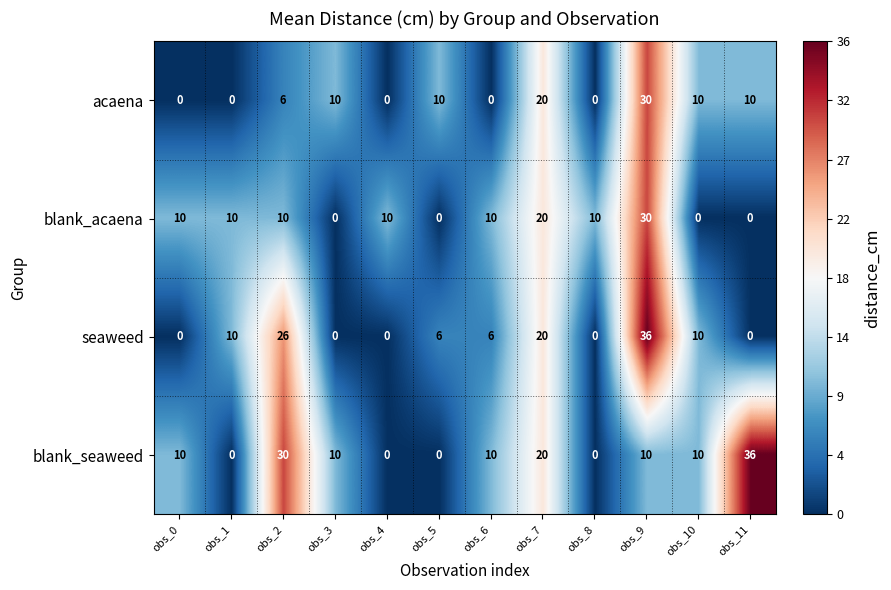

Is it true that acaena equals 2 at obs_3?

False